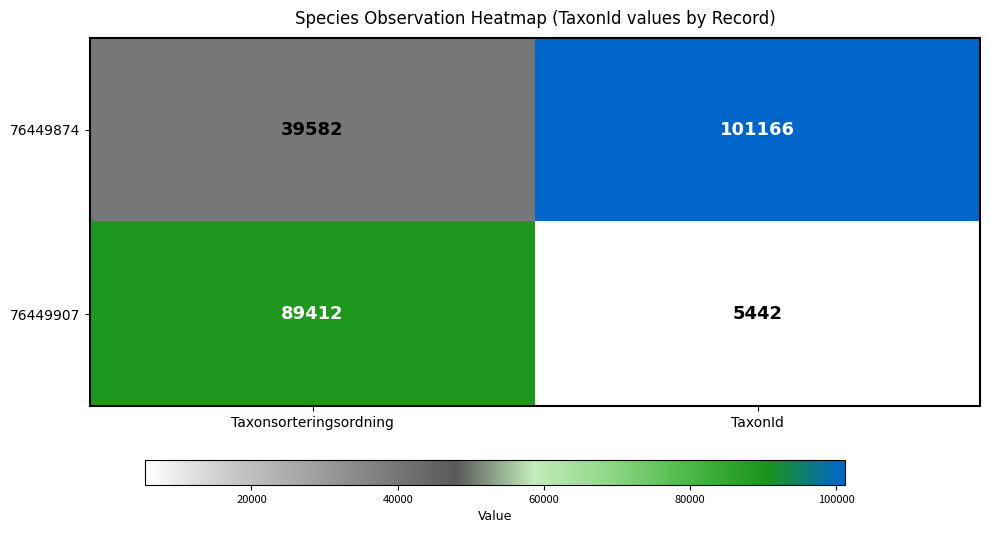

What is the total value across all series at Taxonsorteringsordning?

128994